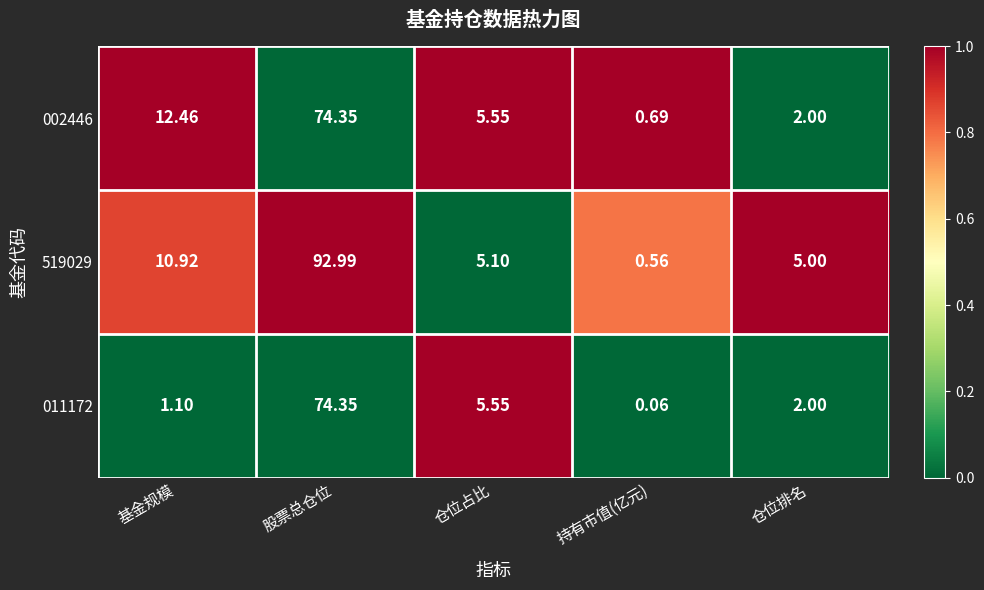

Which category has the lowest value across all series?

持有市值(亿元)